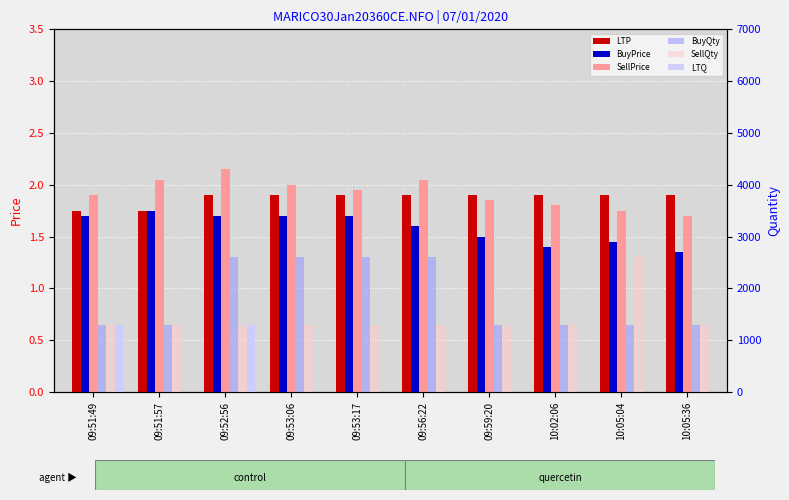

Reading left to right, extract all data points from this chart.

LTP: 1.8	1.8	1.9	1.9	1.9	1.9	1.9	1.9	1.9	1.9
BuyPrice: 1.7	1.8	1.7	1.7	1.7	1.6	1.5	1.4	1.4	1.4
SellPrice: 1.9	2.0	2.1	2.0	1.9	2.0	1.9	1.8	1.8	1.7
BuyQty: 1300.0	1300.0	2600.0	2600.0	2600.0	2600.0	1300.0	1300.0	1300.0	1300.0
SellQty: 1300.0	1300.0	1300.0	1300.0	1300.0	1300.0	1300.0	1300.0	2600.0	1300.0
LTQ: 1300.0	0.0	1300.0	0.0	0.0	0.0	0.0	0.0	0.0	0.0